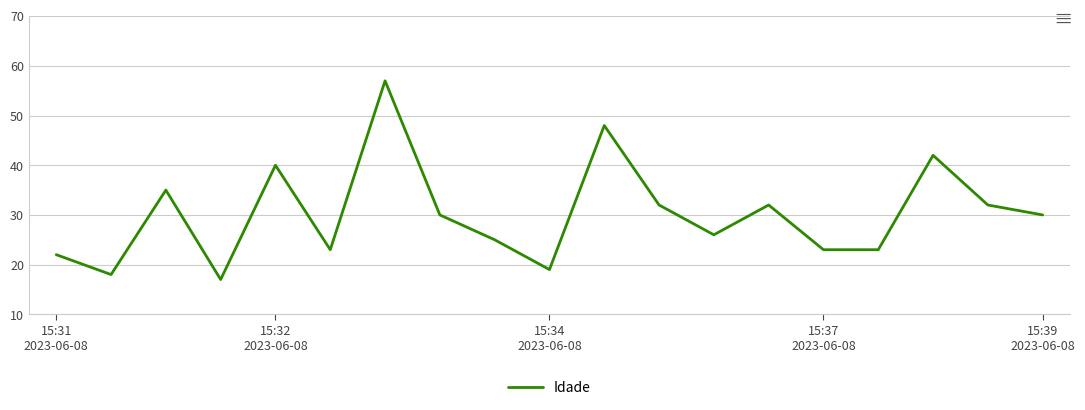

What is the maximum value shown in the chart?

57